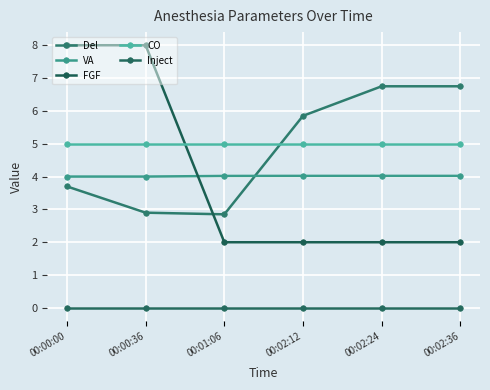

What is the label of the 1st point from the right?

00:02:36